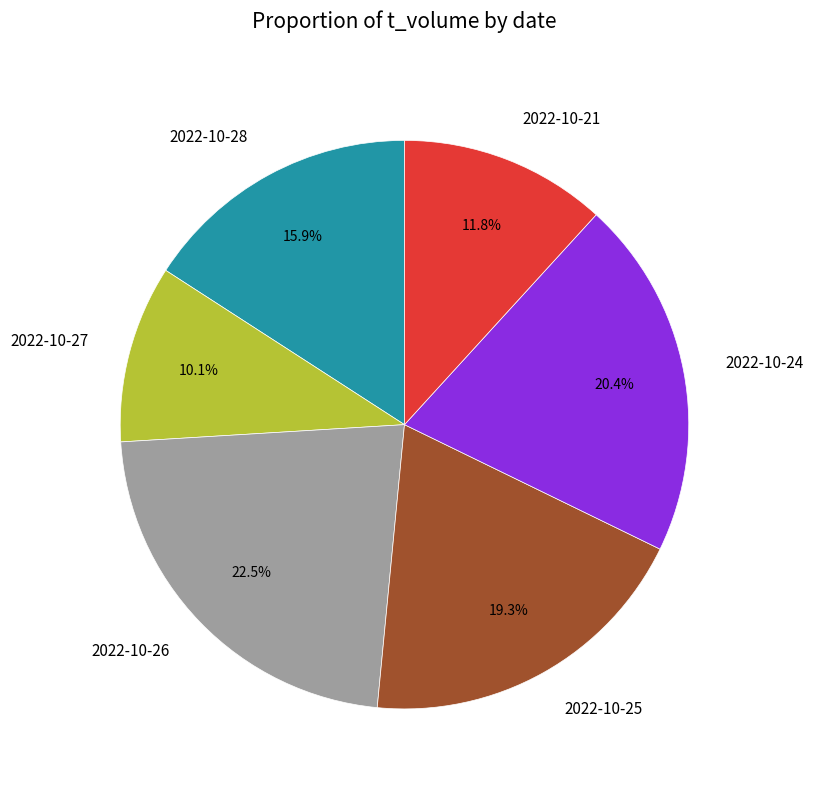

Is it true that 2022-10-25 is 5% of the pie?

False